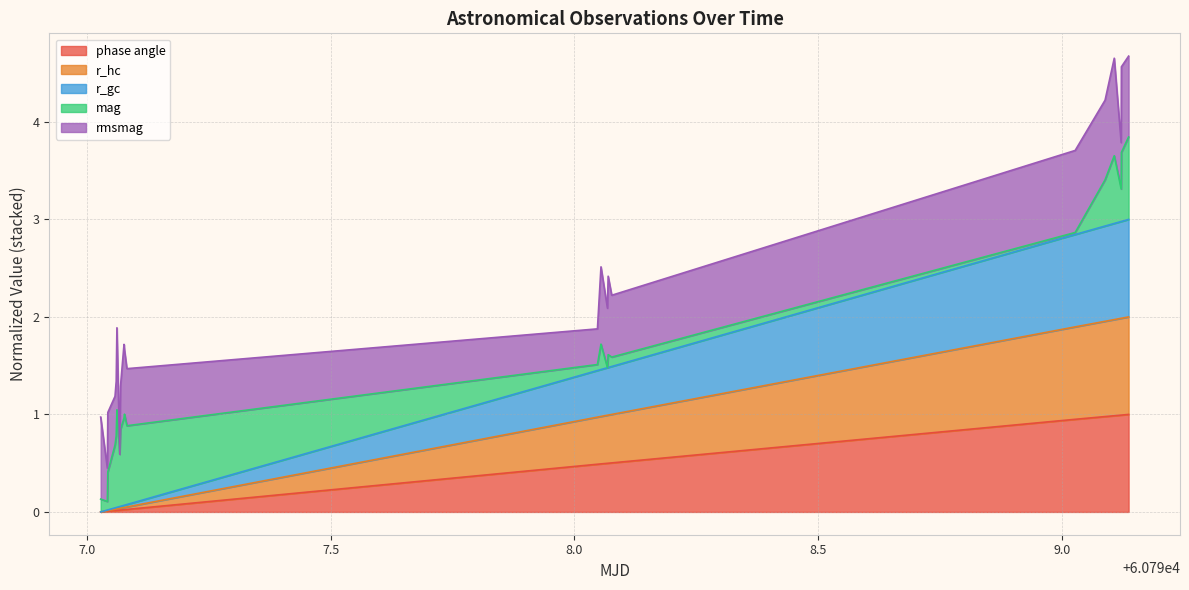

What are all the series names shown in the legend?

phase angle, r_hc, r_gc, mag, rmsmag